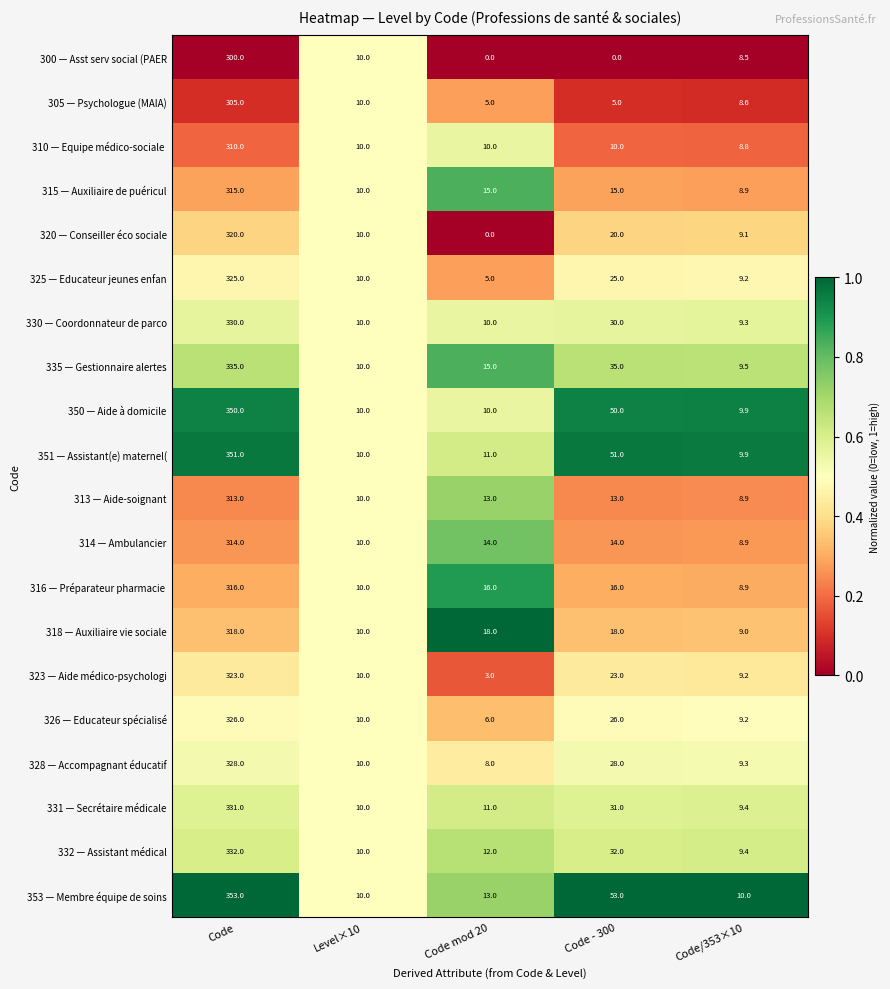

Where does the 328 — Accompagnant éducatif series first go above 10?

Code